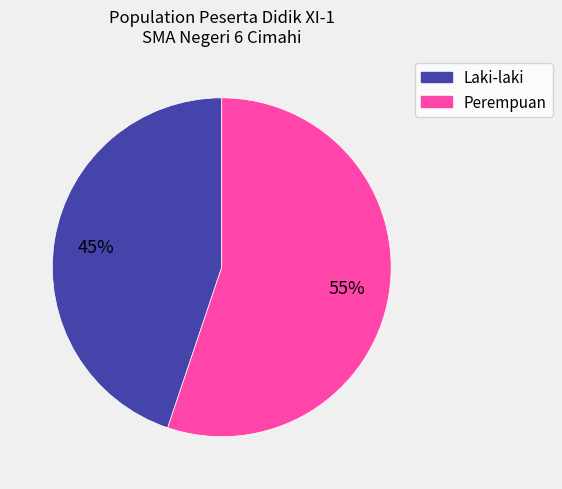

To the nearest percent, what is the average slice percentage?

50%